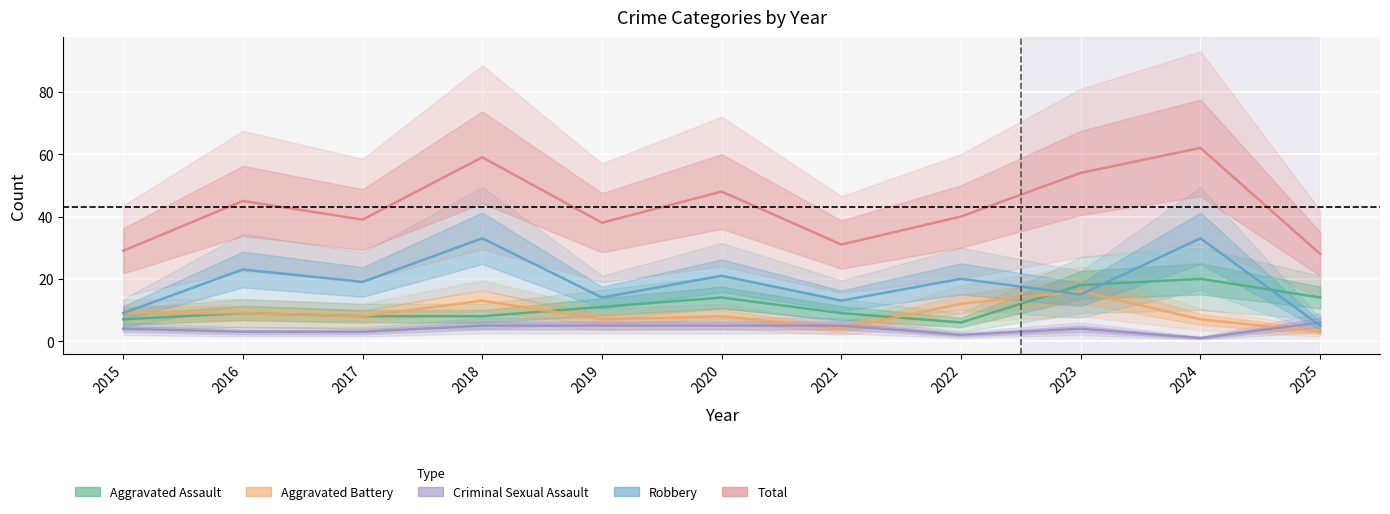

Which series has the largest total across all categories?

Total